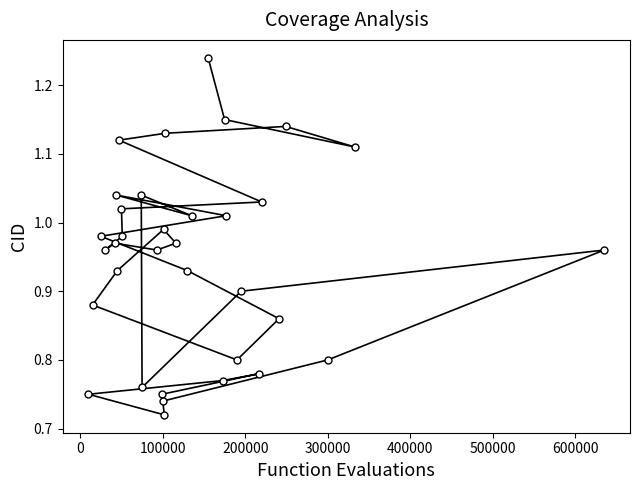

How many categories are shown in the chart?

34